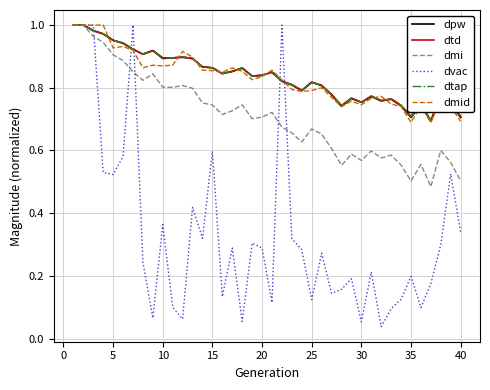

Which series has the largest total across all categories?

dtd